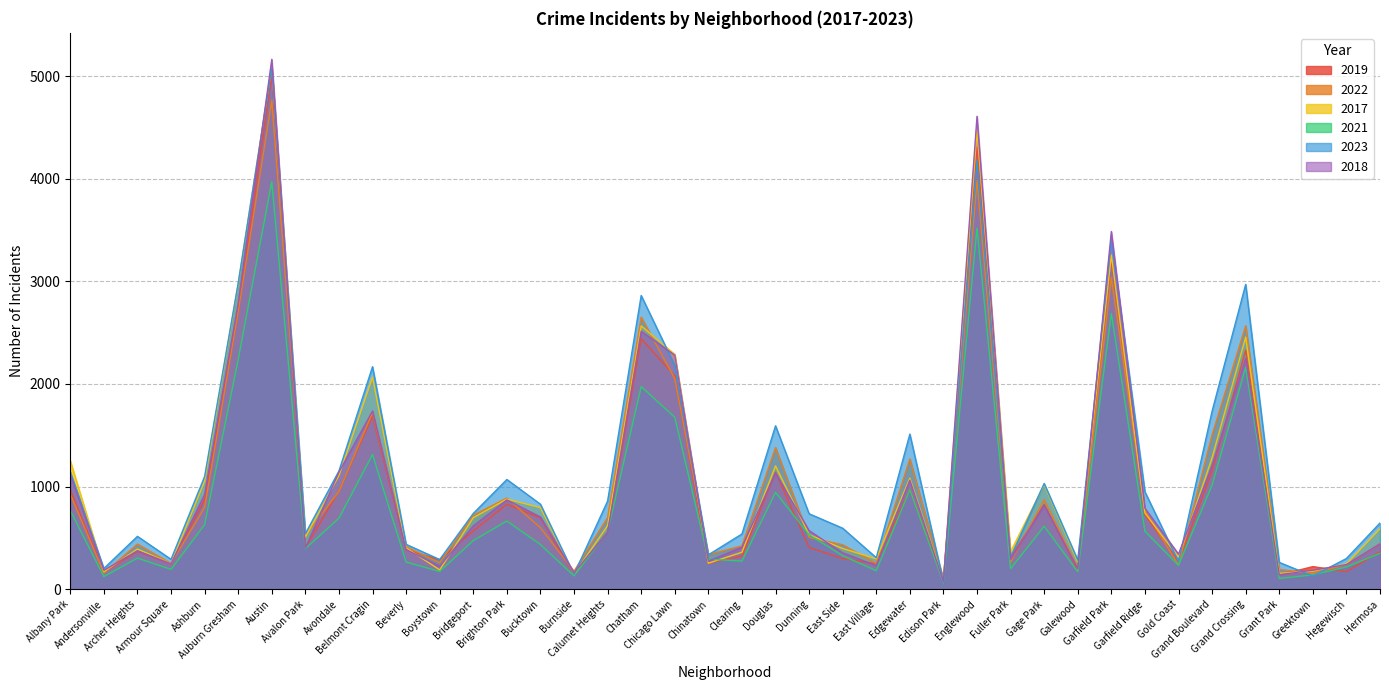

Which has a higher value, Dunning or Calumet Heights?

Calumet Heights